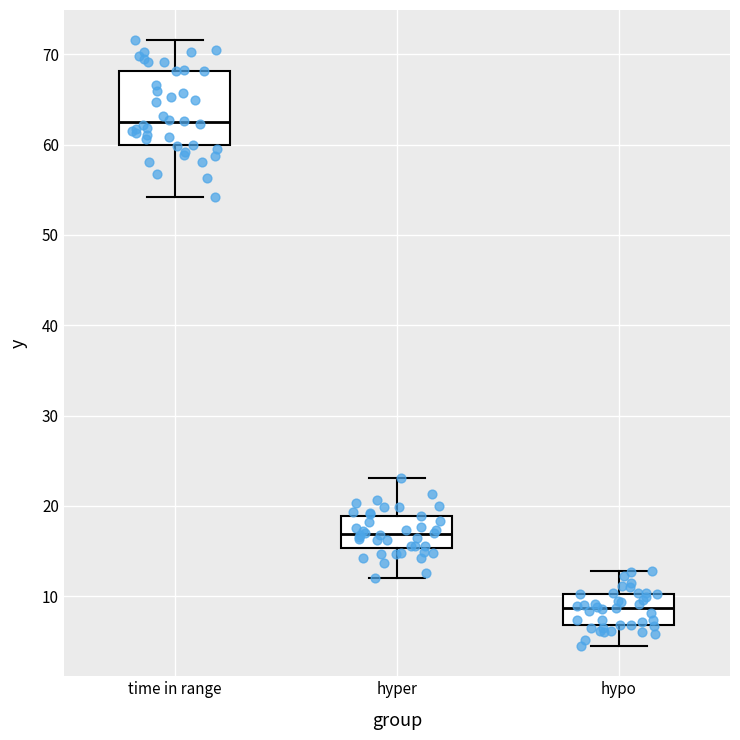

Reading left to right, transcribe this box plot: for each box, give where its median line is, the range the box spans, and where its two whiskers end, as read against the y-axis. The values are not printed on the chart, so give them approximately, as read against the axis.

time in range: median 62, box 60 to 68, whiskers 54 to 72
hyper: median 17, box 15 to 19, whiskers 12 to 23
hypo: median 9, box 7 to 10, whiskers 5 to 13